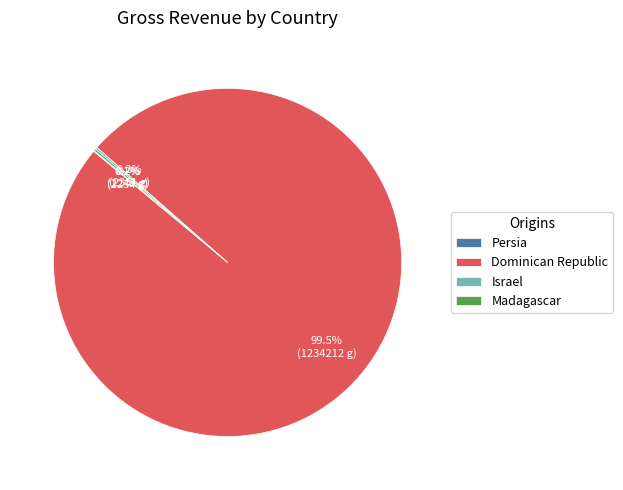

What portion of the pie excludes Dominican Republic?

0.5%